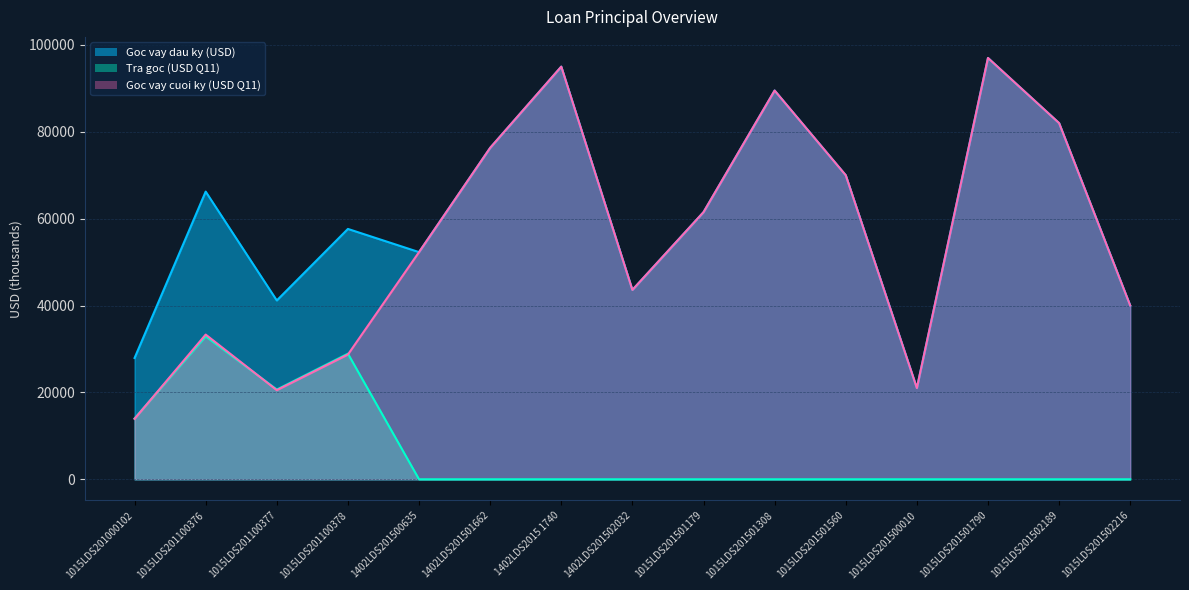

At which category does the chart reach its minimum across all series?

1402LDS201500635